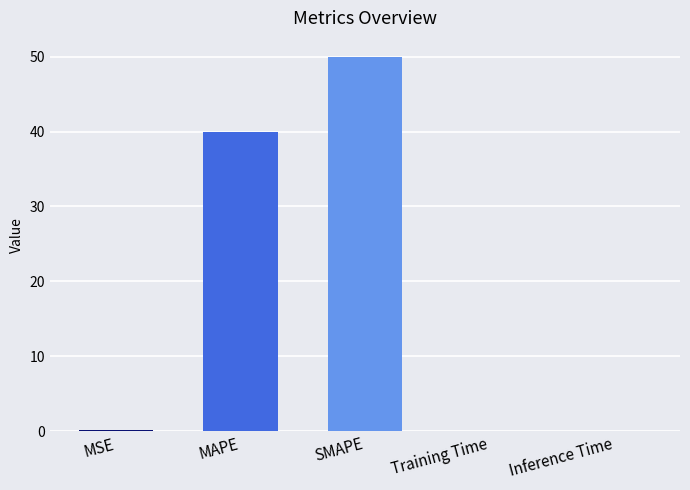

What is the change in value from MSE to SMAPE?

+49.8